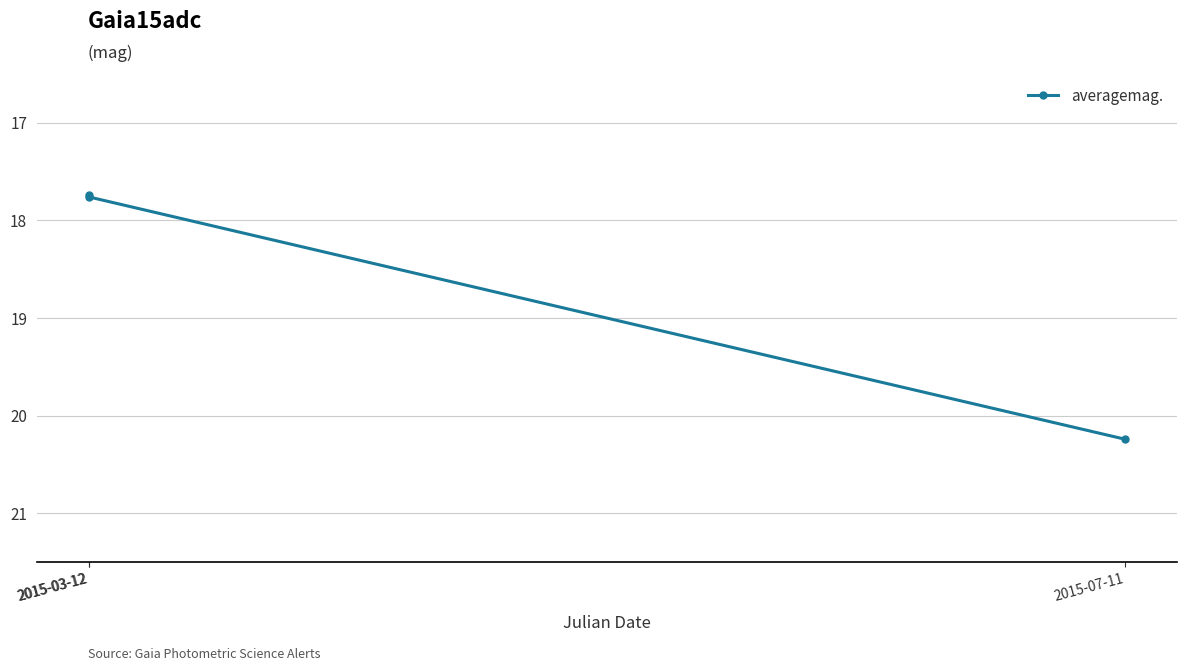

The chart shows a value of 3.9 at 2015-03-12. True or false?

False